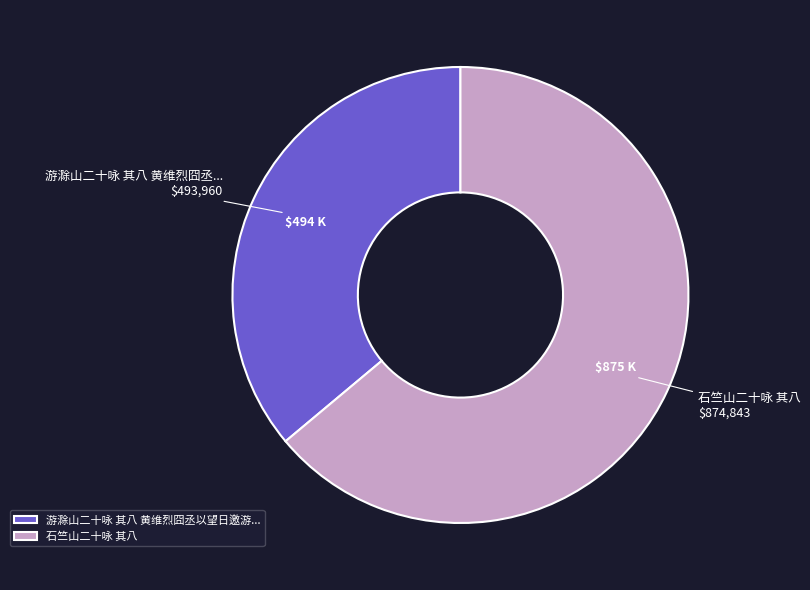

Is there a majority slice in this chart?

Yes